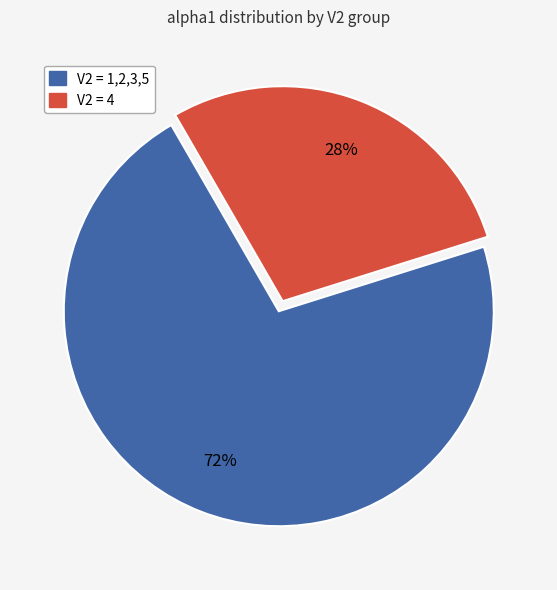

Does any single category account for the majority?

Yes